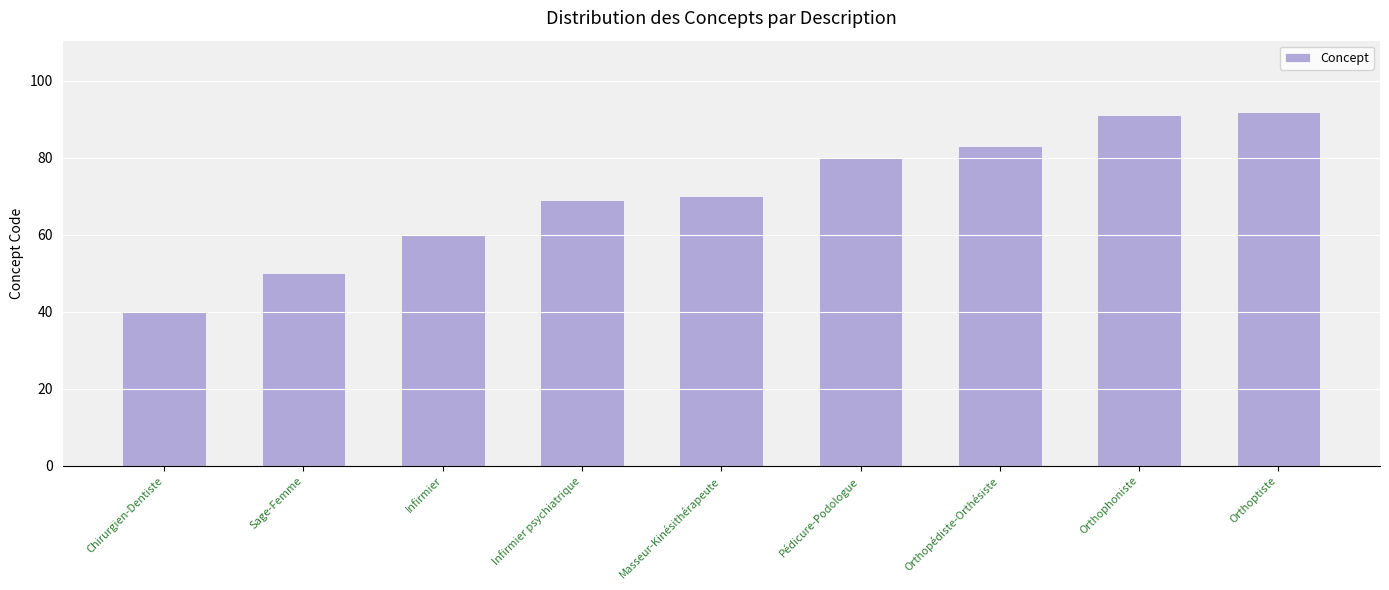

Where is the data nearest to the value 66?

Infirmier psychiatrique